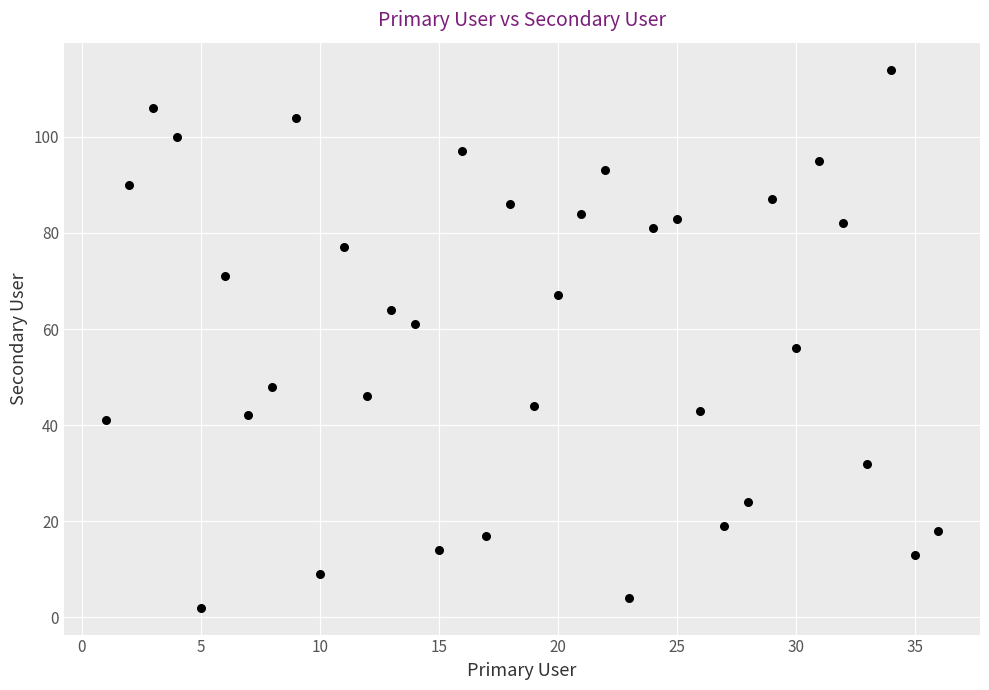

What is the range of Y values (max minus min)?

112